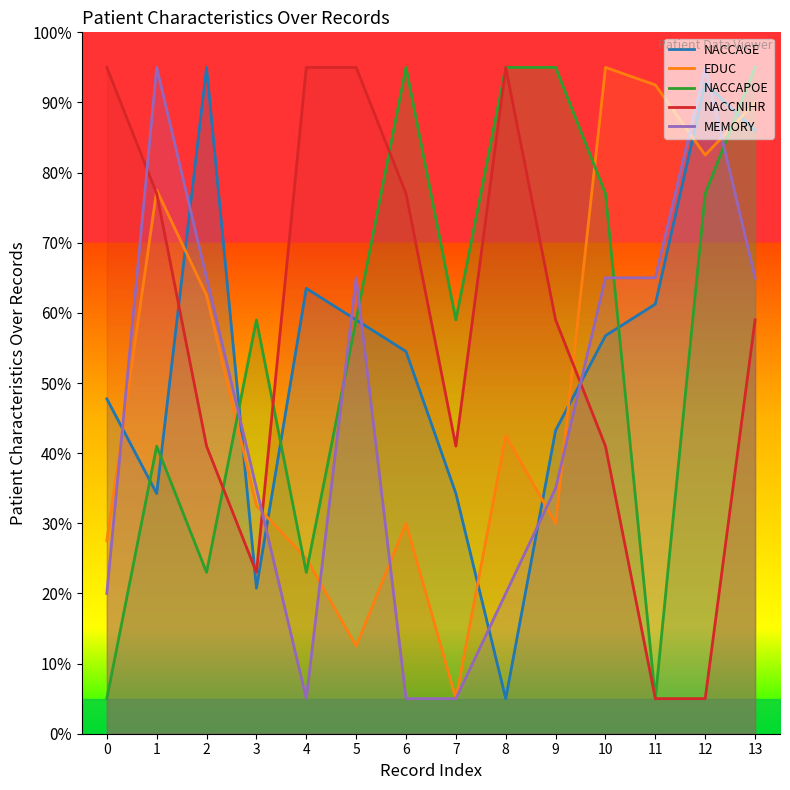

What is the difference between the maximum and minimum values in the NACCNIHR series?

90.0